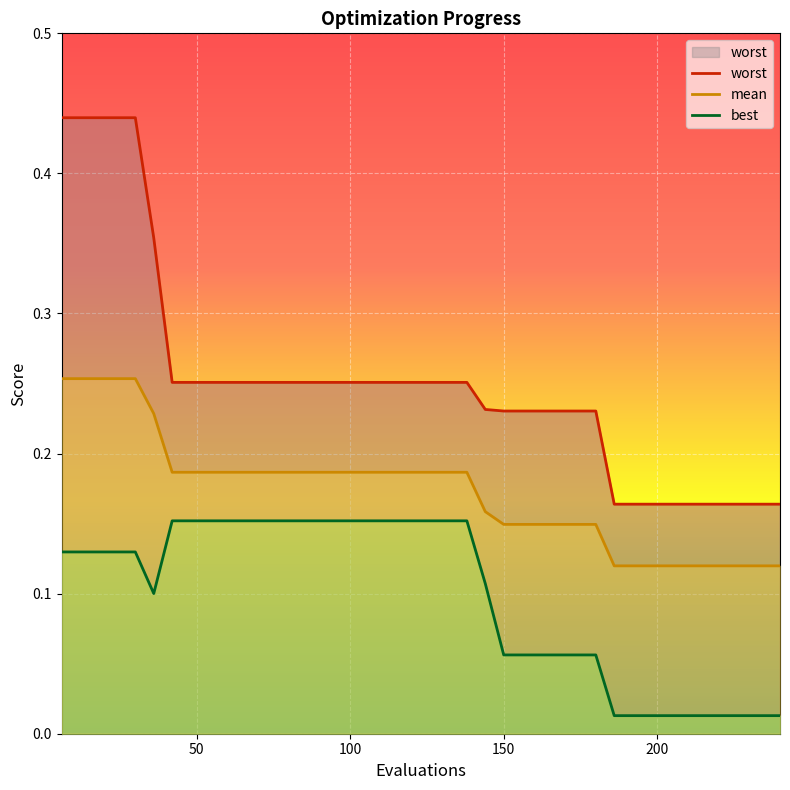

Reading right to left, what are all the values shown in this chart?

mean: 0.1	0.1	0.1	0.1	0.1	0.1	0.1	0.1	0.1	0.1	0.1	0.1	0.1	0.1	0.1	0.1	0.2	0.2	0.2	0.2	0.2	0.2	0.2	0.2	0.2	0.2	0.2	0.2	0.2	0.2	0.2	0.2	0.2	0.2	0.2	0.3	0.3	0.3	0.3	0.3
best: 0.0	0.0	0.0	0.0	0.0	0.0	0.0	0.0	0.0	0.0	0.1	0.1	0.1	0.1	0.1	0.1	0.1	0.2	0.2	0.2	0.2	0.2	0.2	0.2	0.2	0.2	0.2	0.2	0.2	0.2	0.2	0.2	0.2	0.2	0.1	0.1	0.1	0.1	0.1	0.1
worst: 0.2	0.2	0.2	0.2	0.2	0.2	0.2	0.2	0.2	0.2	0.2	0.2	0.2	0.2	0.2	0.2	0.2	0.3	0.3	0.3	0.3	0.3	0.3	0.3	0.3	0.3	0.3	0.3	0.3	0.3	0.3	0.3	0.3	0.3	0.4	0.4	0.4	0.4	0.4	0.4